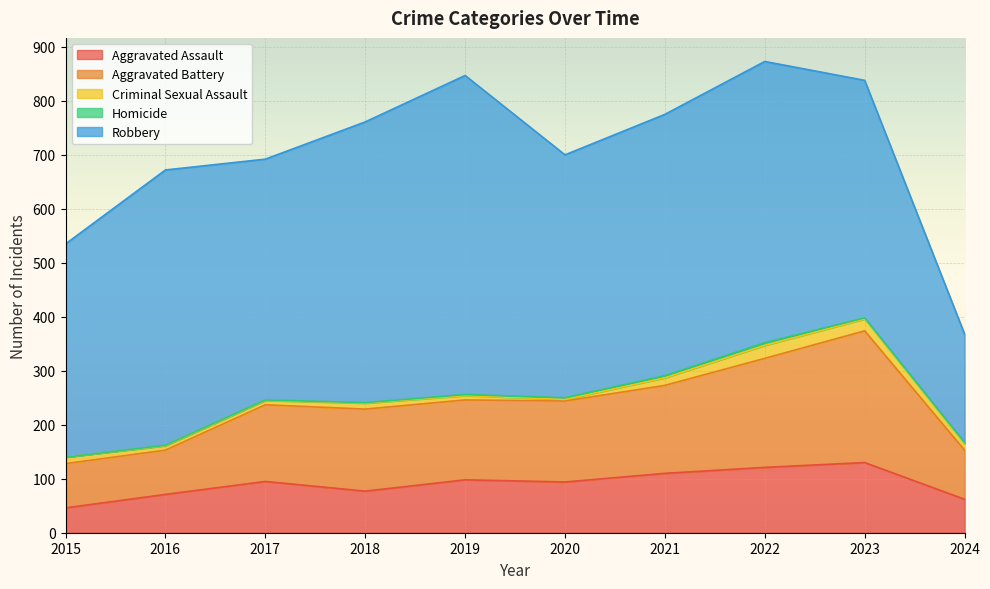

How many interior local peaks does the Homicide series have?

1